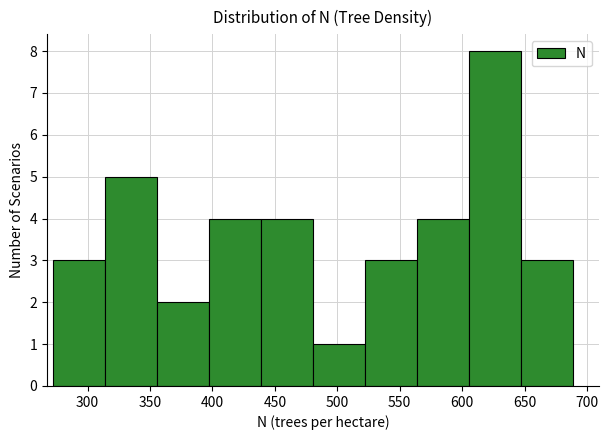

Reading left to right, list every bar in this chart as the range it spans on the x-axis followed by its height. Neither the bar edges nor the heights are printed on the chart, so give them approximately, as read against the axes.

275 to 315: 3
315 to 355: 5
355 to 395: 2
395 to 440: 4
440 to 480: 4
480 to 520: 1
520 to 565: 3
565 to 605: 4
605 to 645: 8
645 to 690: 3